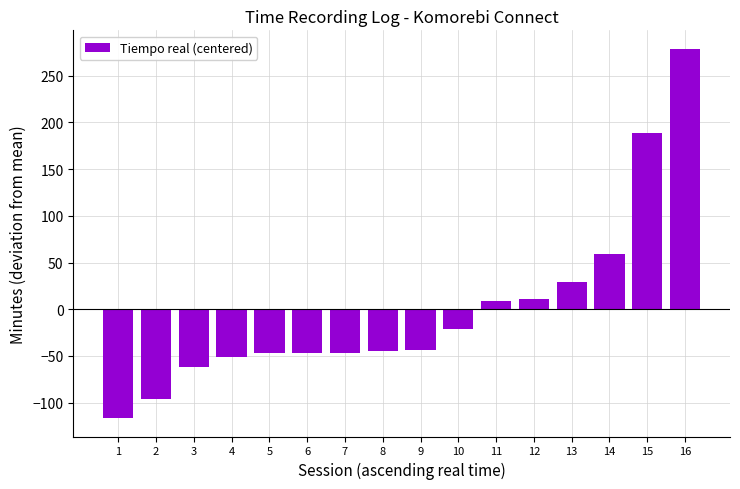

What is the difference between the maximum and minimum values?

395.0